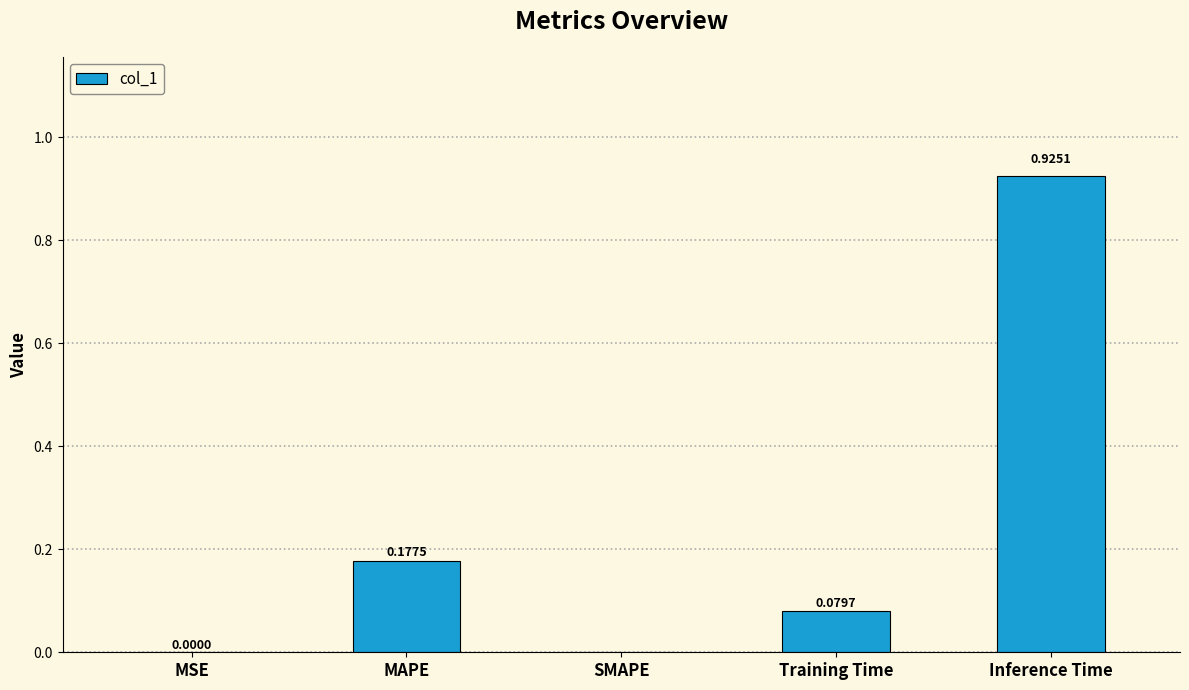

Is it true that the value at SMAPE is 0.0?

True